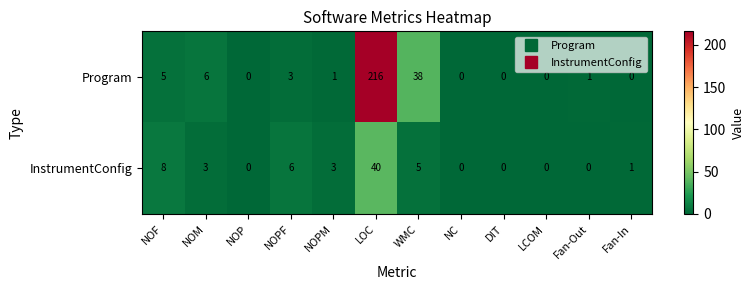

Count the number of data series in this chart.

2